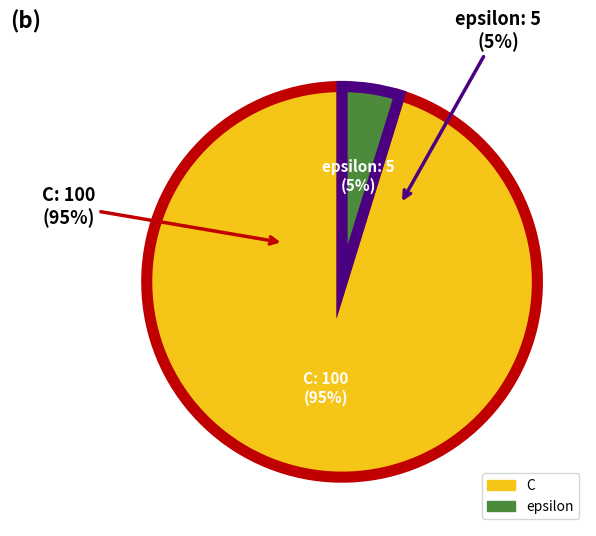

To the nearest percent, what is the difference between the C and epsilon slice percentages?

90%